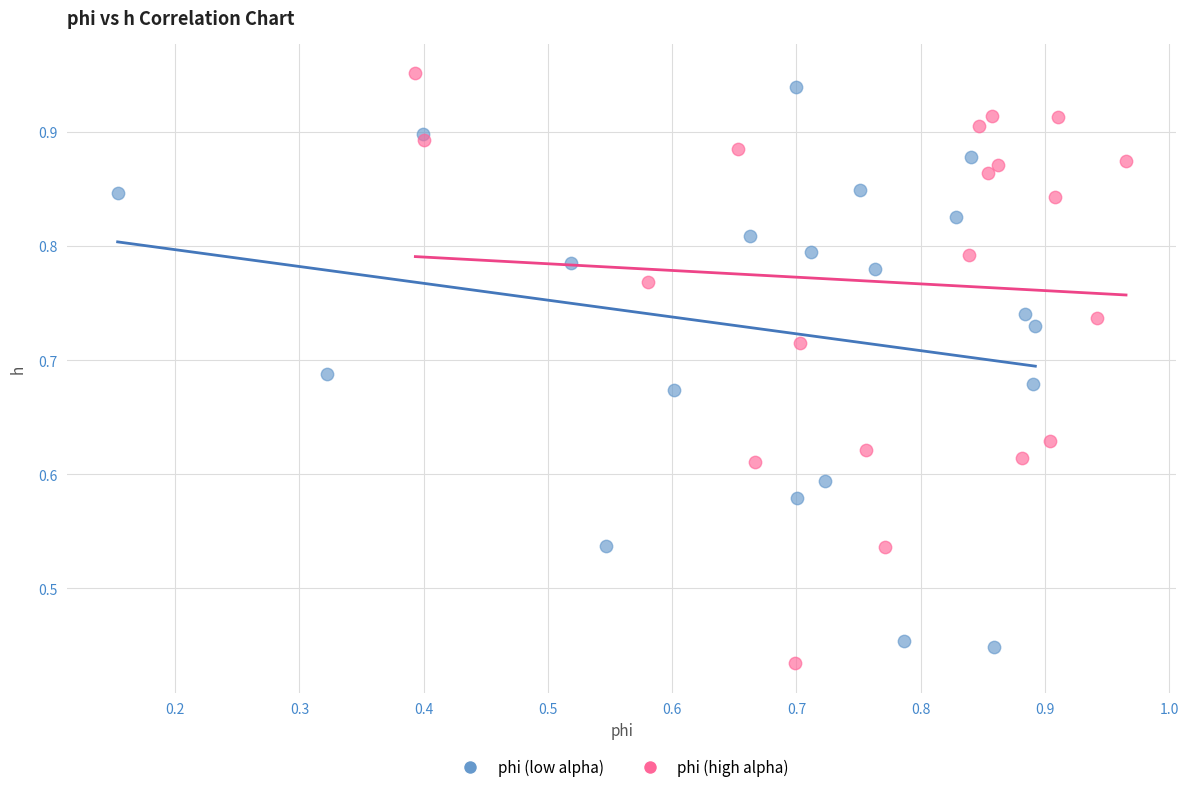

What are all the series names shown in the legend?

phi (low alpha), phi (high alpha)